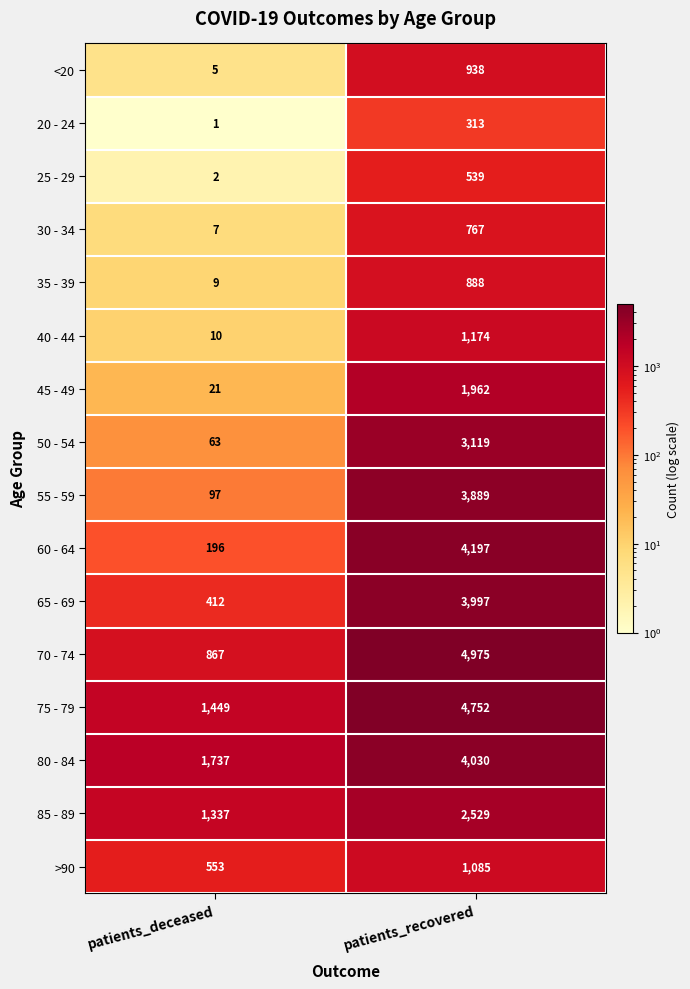

What is the spread (max minus min) of values at patients_deceased?

1736